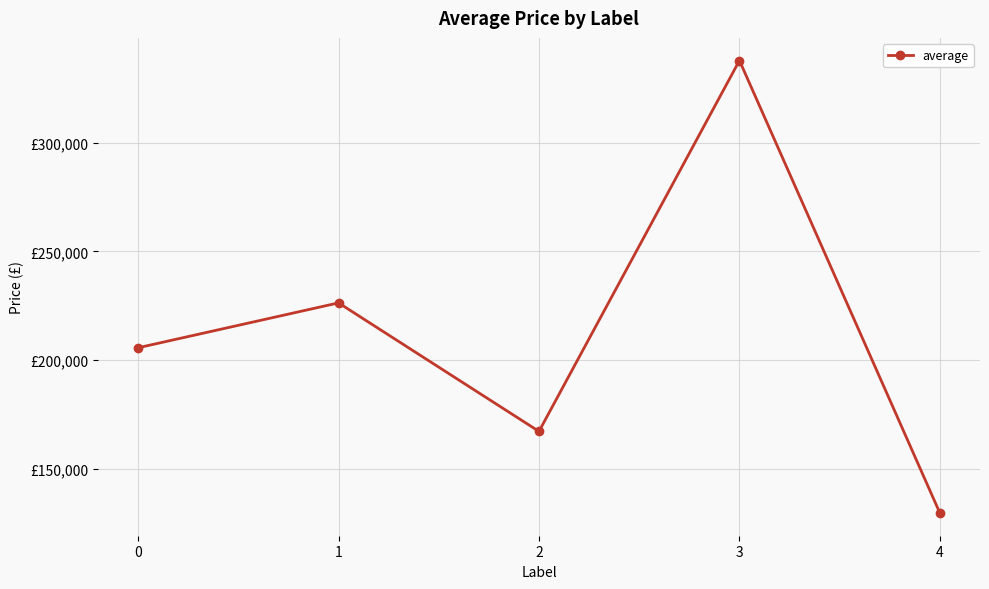

List the labels in order of value, smallest first.

4, 2, 0, 1, 3